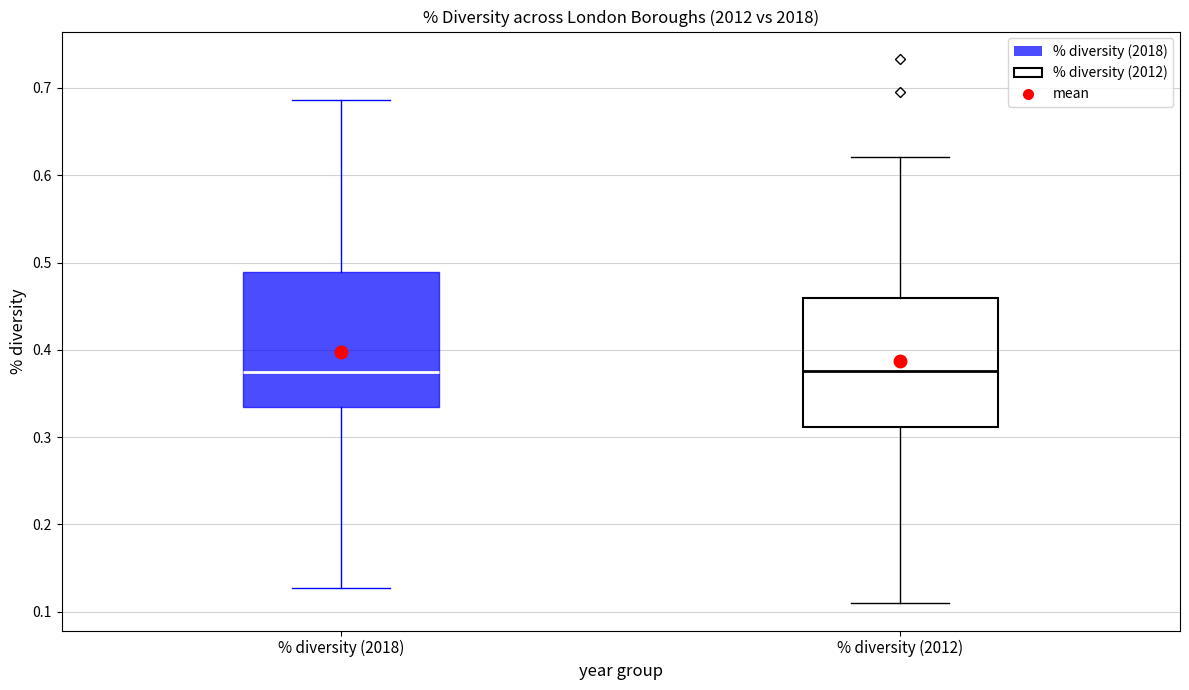

Where does the lower whisker of the box for % diversity (2018) end on the y-axis? The values are not printed on the chart, so give them approximately, as read against the axis.

0.13